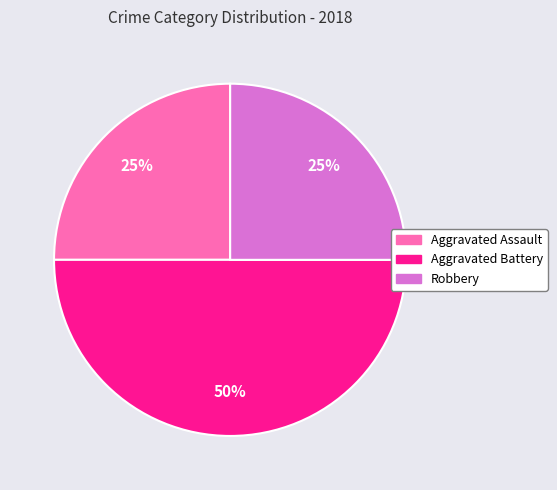

Between Robbery and Aggravated Battery, which is larger?

Aggravated Battery